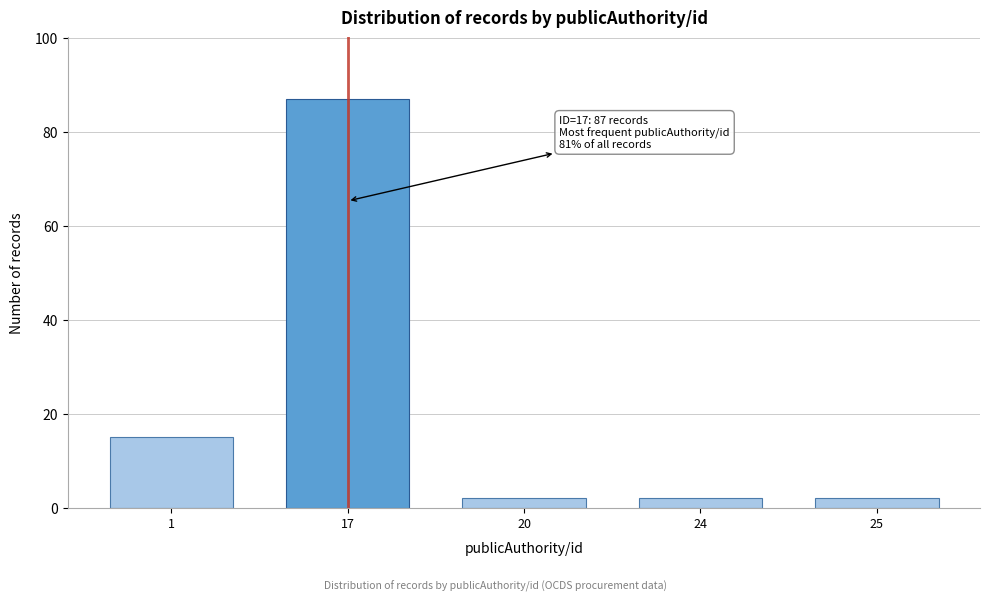

Reading left to right, list all the values displayed in this chart.

1=15	17=87	20=2	24=2	25=2